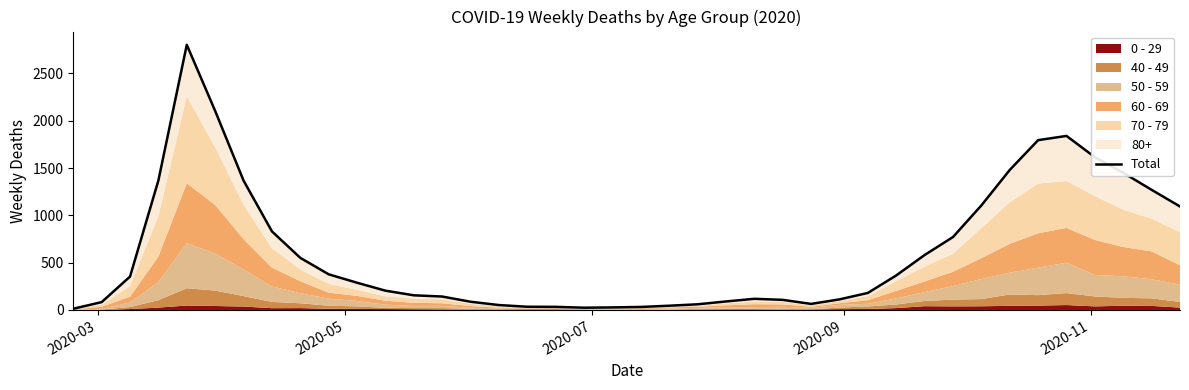

True or false: there are more than 0 points higher than both neighbors.

True